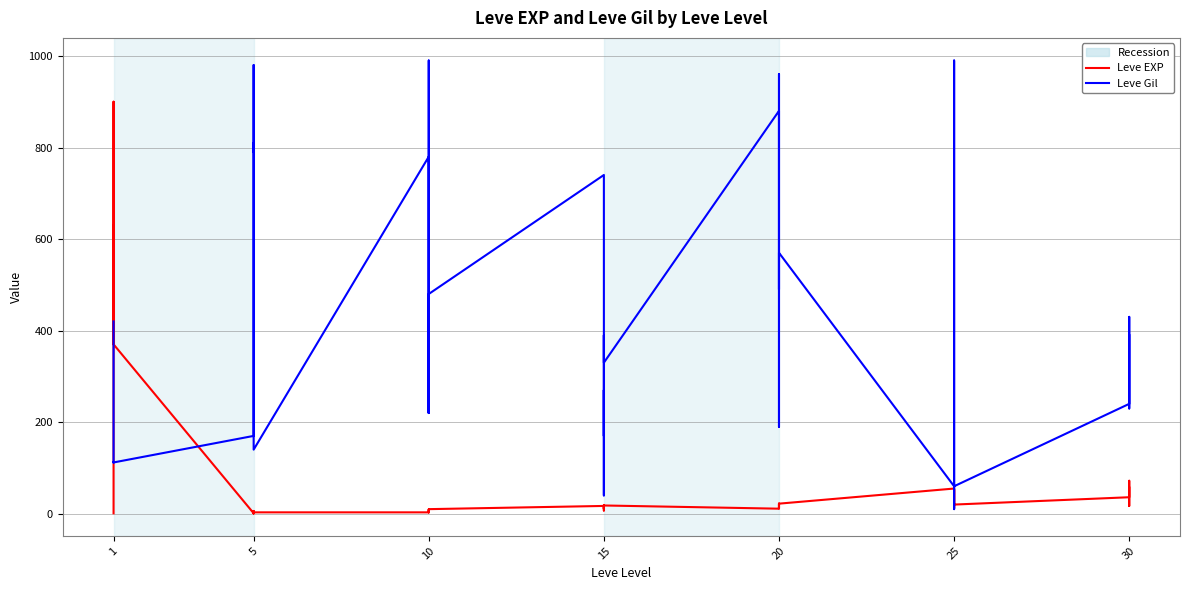

How many interior local peaks does the Leve EXP series have?

12